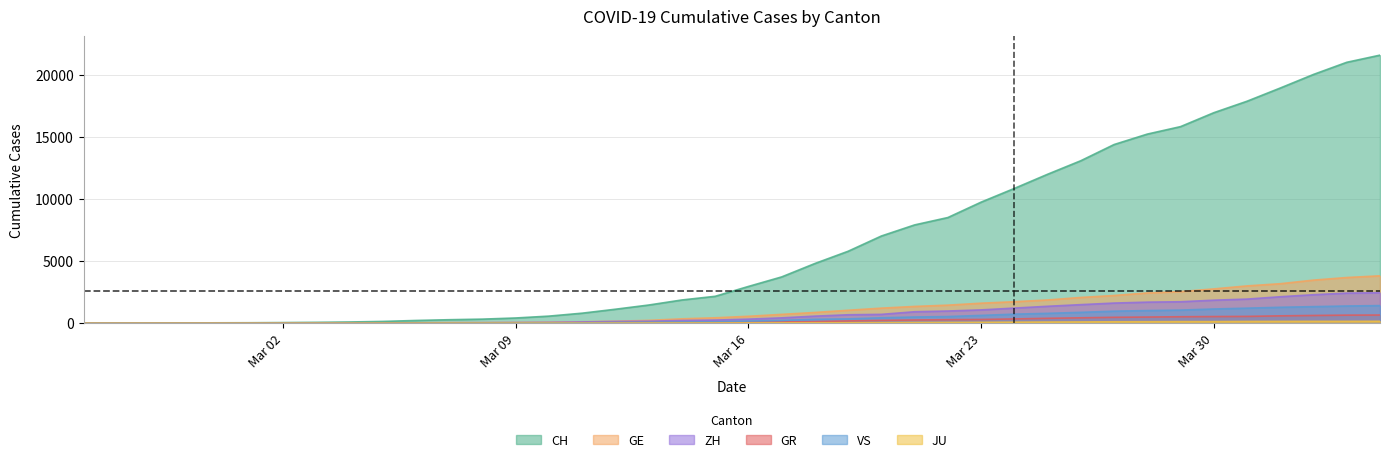

True or false: CH and ZH intersect in this chart.

False